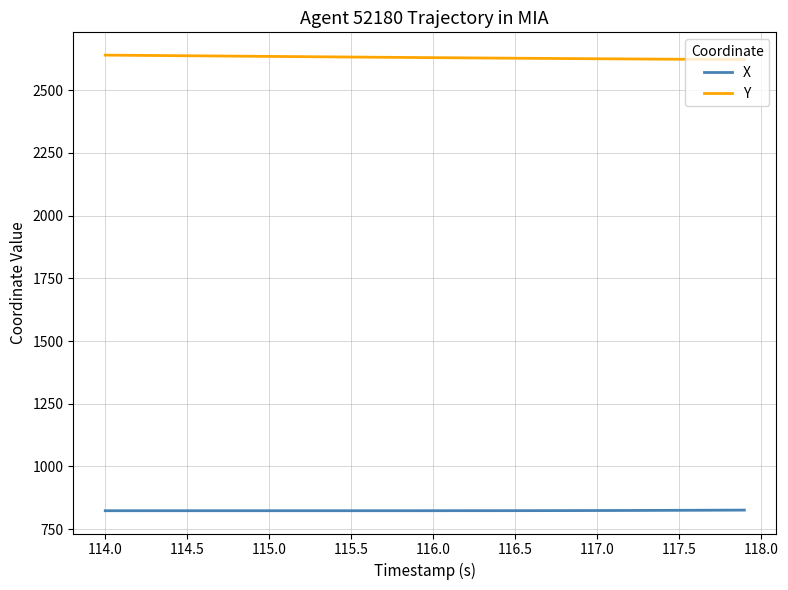

Which series has the largest total across all categories?

Y